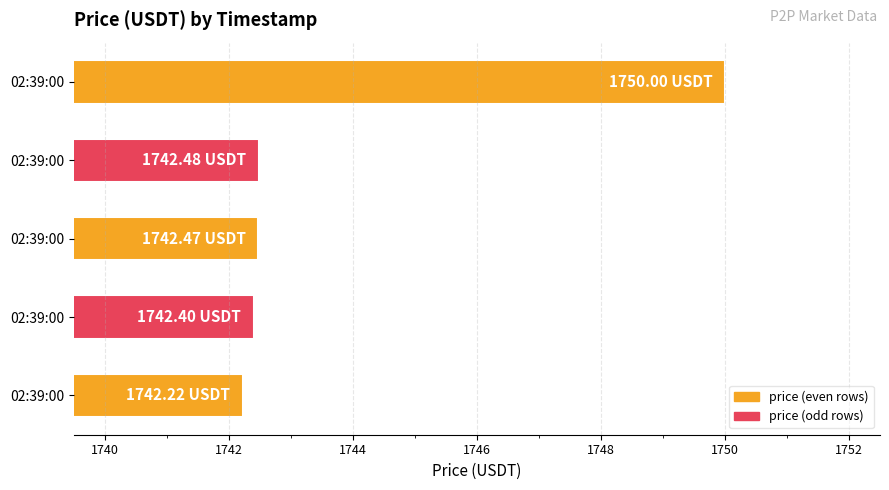

What is the maximum value shown in the chart?

1750.0